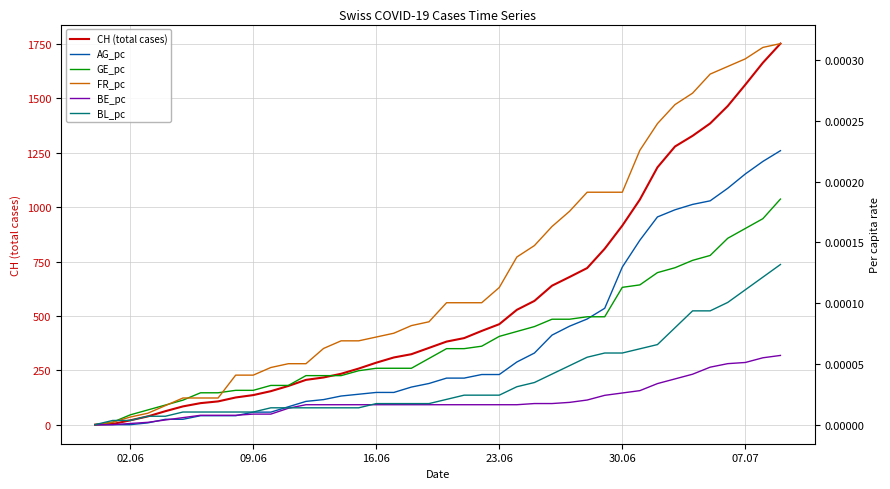

What is the maximum value for CH (total cases)?

1752